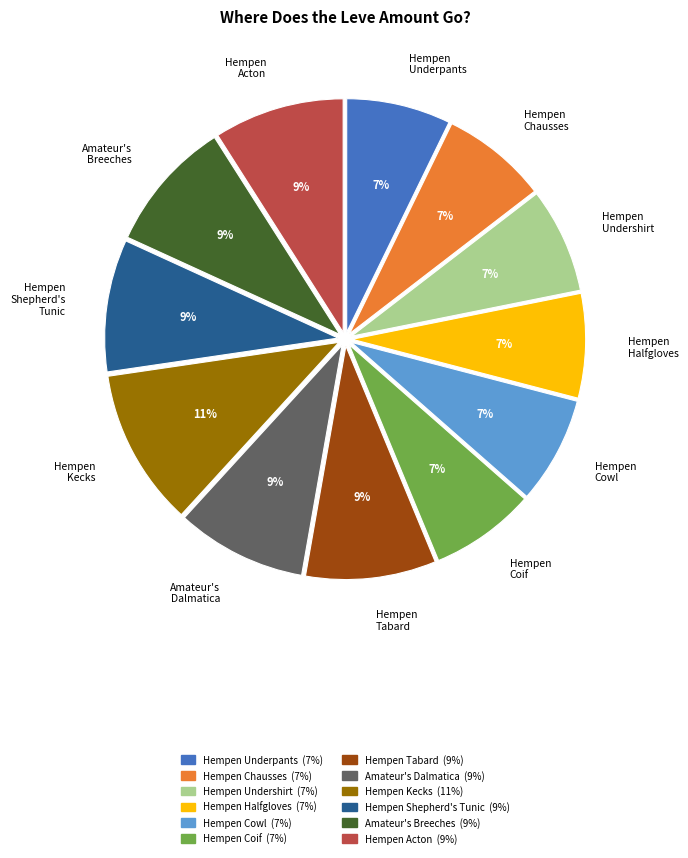

To the nearest percent, what is the difference between the largest and smallest slice percentages?

4%